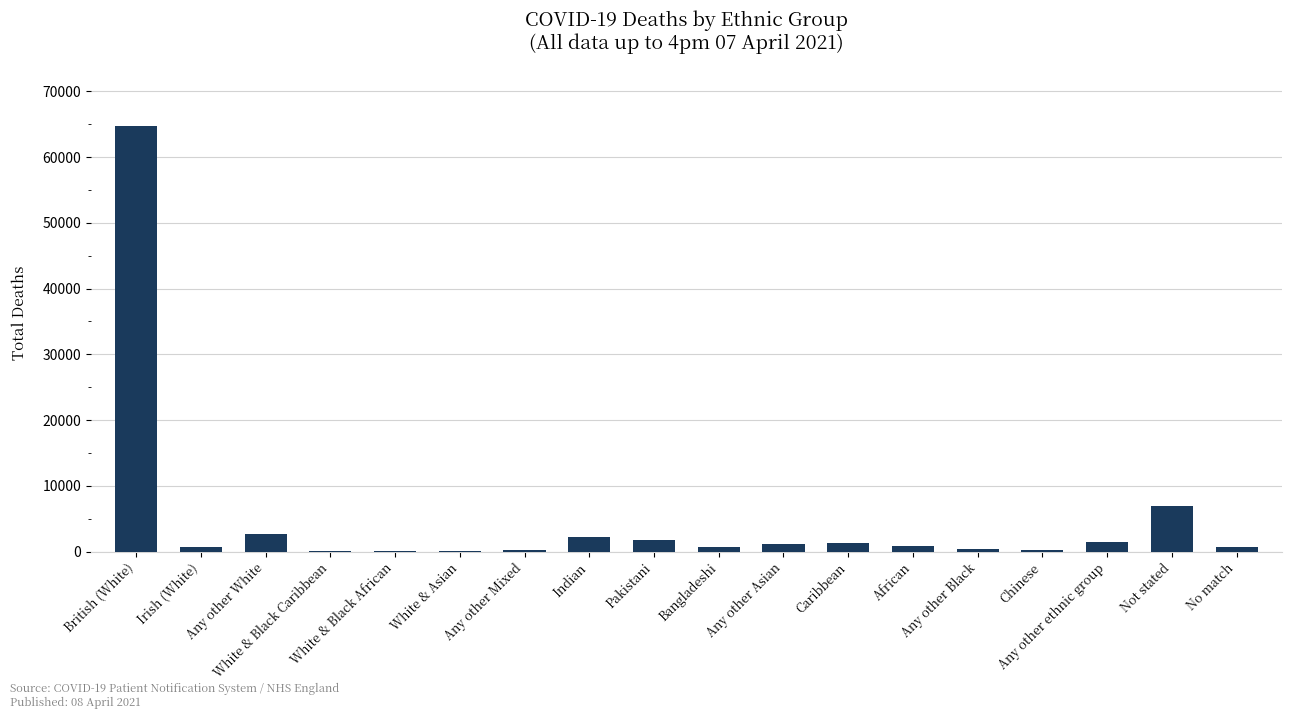

What is the approximate value at White & Black African?

49